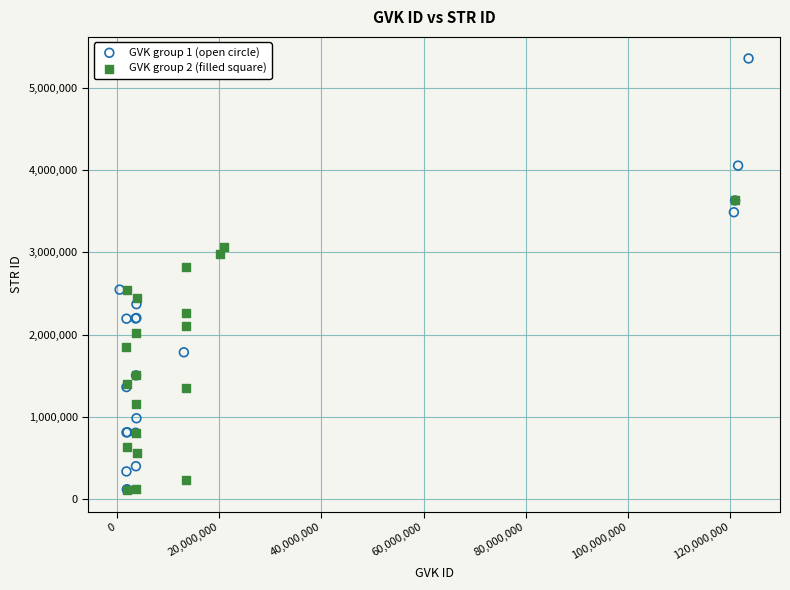

Which series has the widest spread of Y values?

GVK group 1 (open circle)